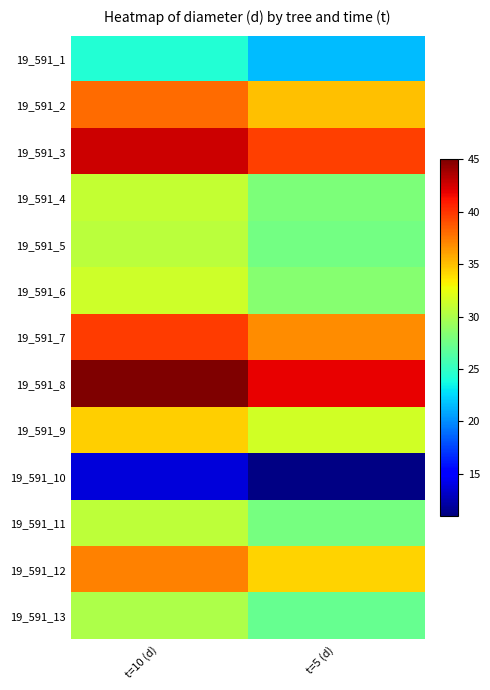

Reading right to left, what are all the values shown in this chart?

19_591_1: t=5 (d)=21.5	t=10 (d)=24.3
19_591_2: t=5 (d)=35.0	t=10 (d)=38.0
19_591_3: t=5 (d)=39.7	t=10 (d)=42.7
19_591_4: t=5 (d)=28.1	t=10 (d)=31.0
19_591_5: t=5 (d)=27.7	t=10 (d)=30.6
19_591_6: t=5 (d)=28.5	t=10 (d)=31.4
19_591_7: t=5 (d)=36.8	t=10 (d)=39.8
19_591_8: t=5 (d)=41.9	t=10 (d)=45.0
19_591_9: t=5 (d)=31.5	t=10 (d)=34.4
19_591_10: t=5 (d)=11.1	t=10 (d)=13.7
19_591_11: t=5 (d)=27.8	t=10 (d)=30.7
19_591_12: t=5 (d)=34.3	t=10 (d)=37.3
19_591_13: t=5 (d)=27.2	t=10 (d)=30.0